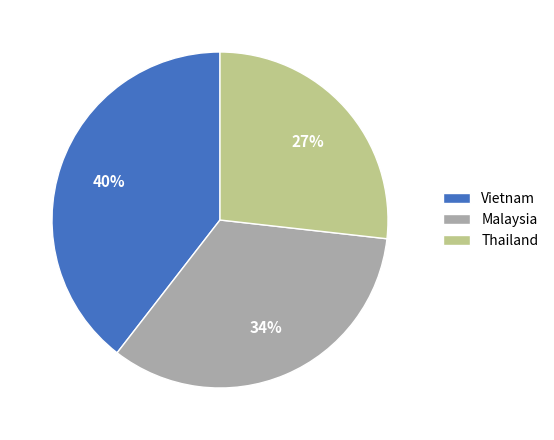

To the nearest percent, what portion does Vietnam represent?

40%